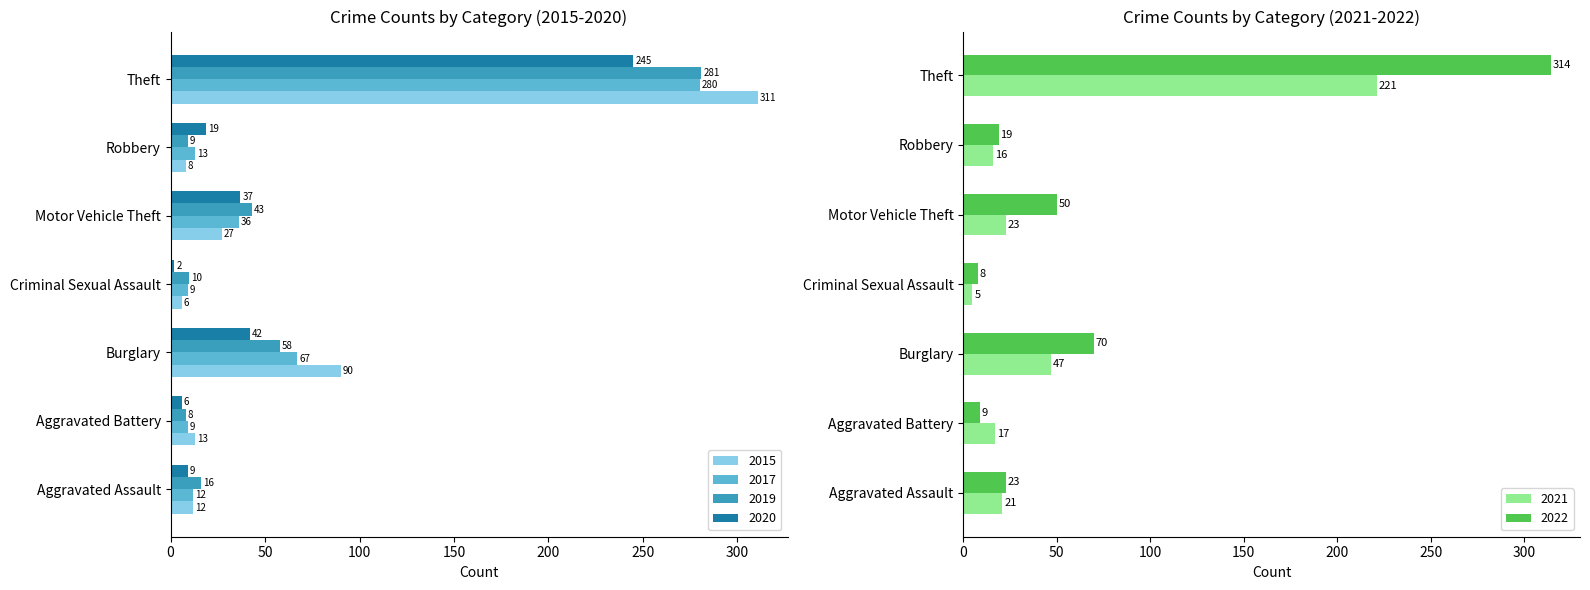

Are the bars horizontal?

Yes